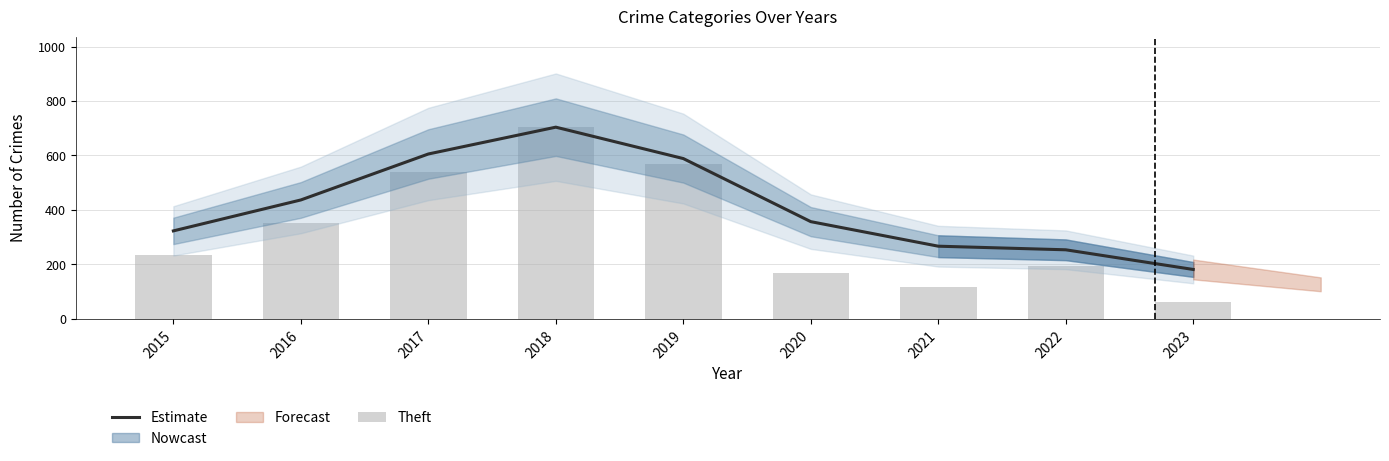

Which series changed the most between 2017 and 2019?

Theft